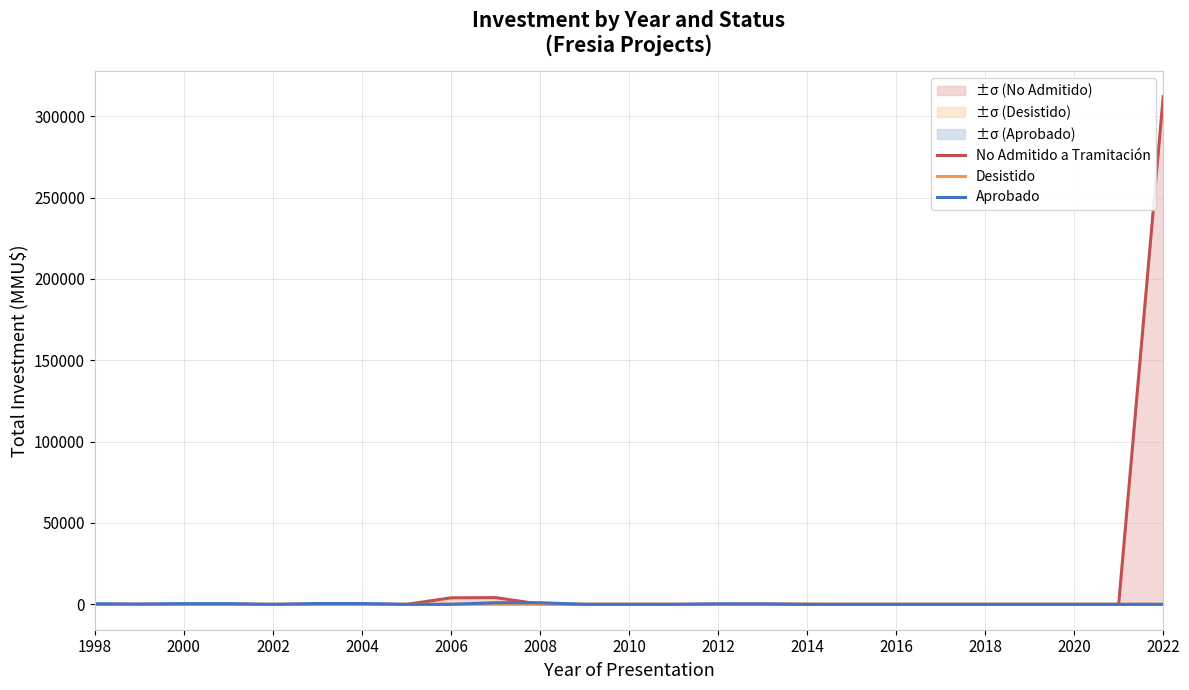

What is the maximum value shown in the chart?

312000